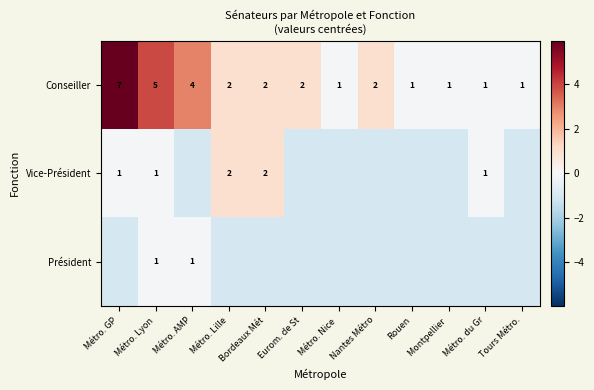

Where does the Conseiller series first go above 2?

Métro. GP